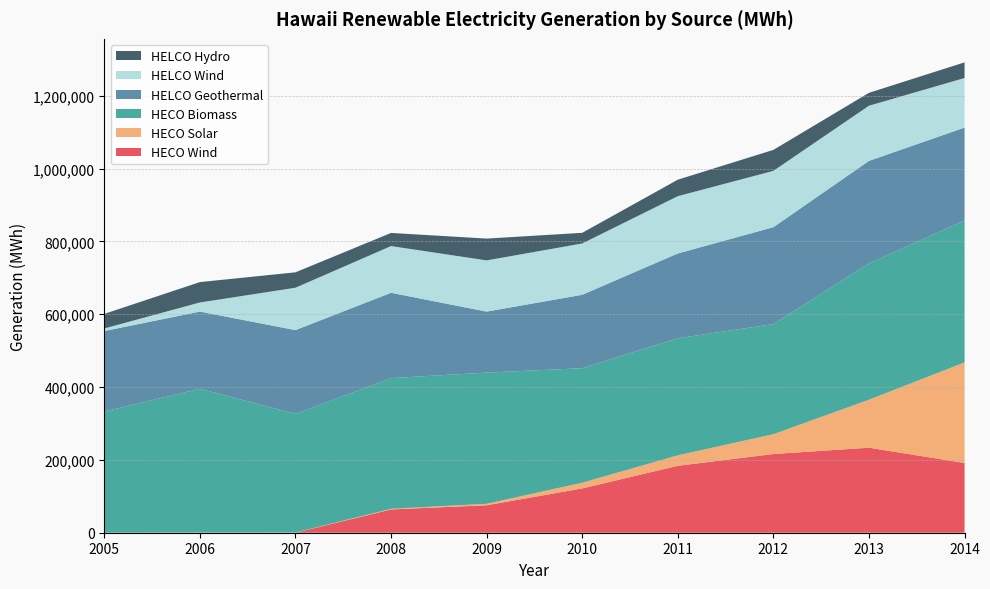

Reading left to right, transcribe all the data shown in this chart.

HECO Wind: 0	0	23	64024	75410	121691	183864	216197	233531	191560
HECO Solar: 0	400	500	1700	4003	15668	28597	54391	131786	276241
HECO Biomass: 333000	395000	326000	359011	360323	314614	321689	302398	374569	390011
HELCO Geothermal: 221000	212000	230000	234334	167591	201587	232906	266234	281417	255027
HELCO Wind: 7000	25000	116400	128306	140687	140956	157329	154688	151552	136096
HELCO Hydro: 40000	56000	42300	36053	59889	29189	45300	57613	35410	43005